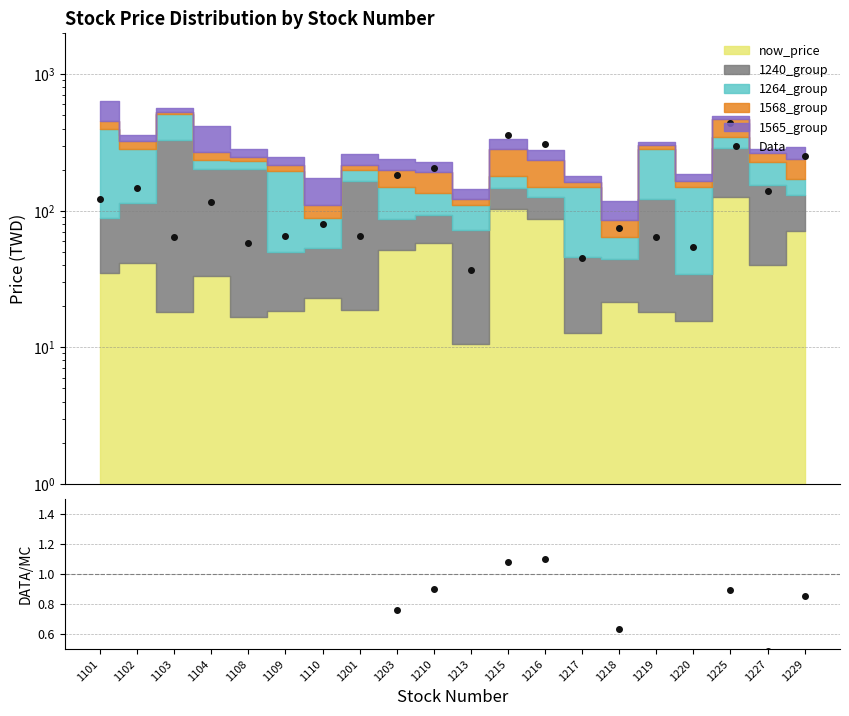

Does the chart display data point markers on the line(s)?

Yes